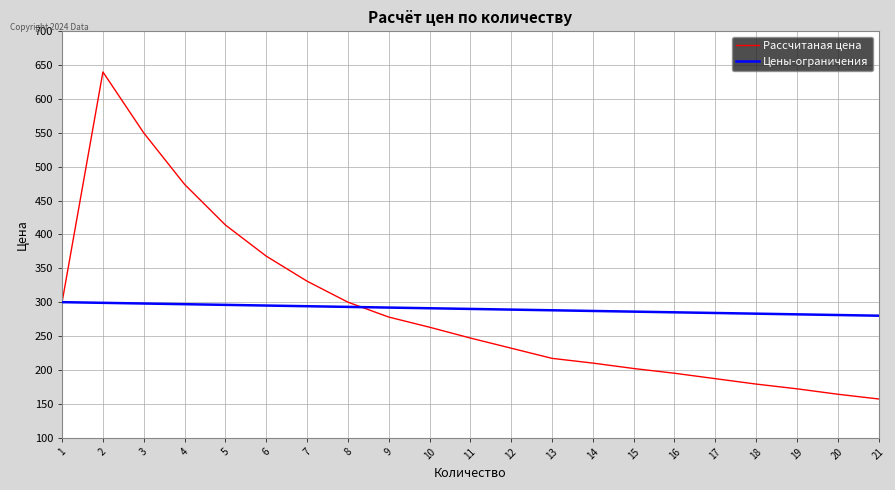

What is the average value of the Цены-ограничения series?

290